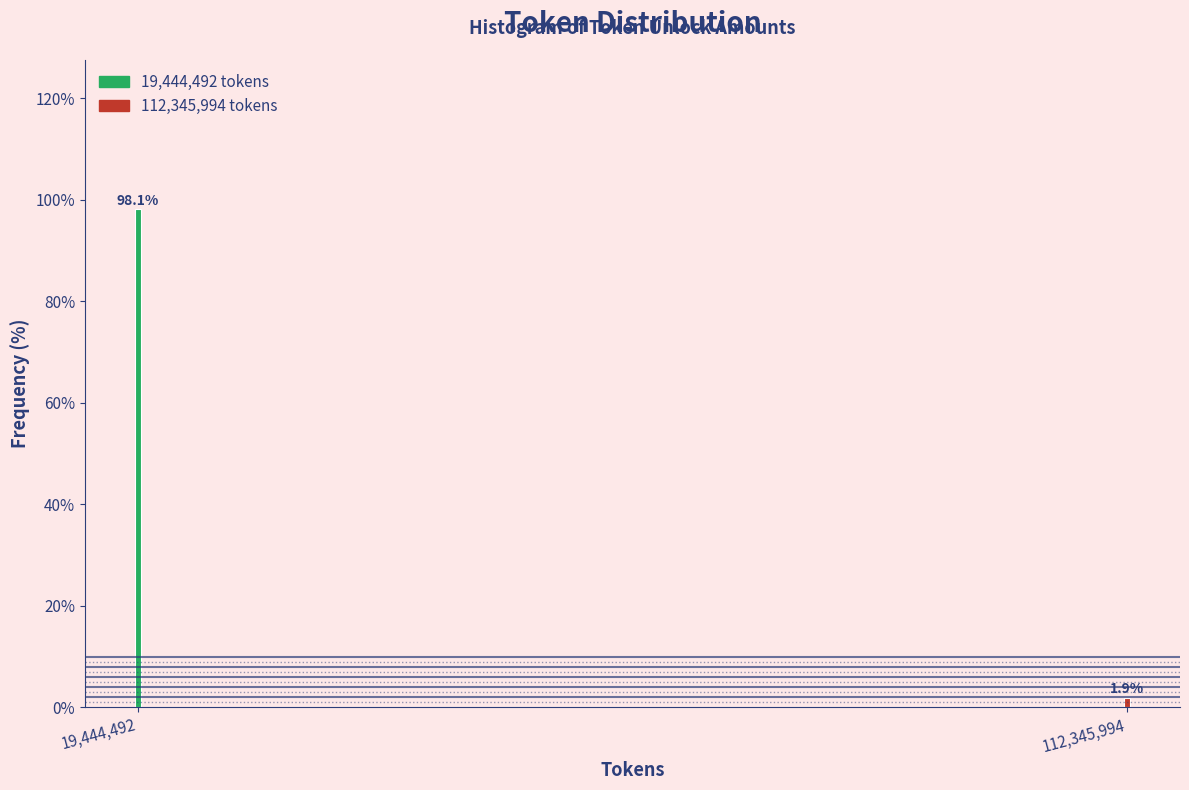

Reading left to right, what are all the values shown in this chart?

19,444,492=98.1	112,345,994=1.9